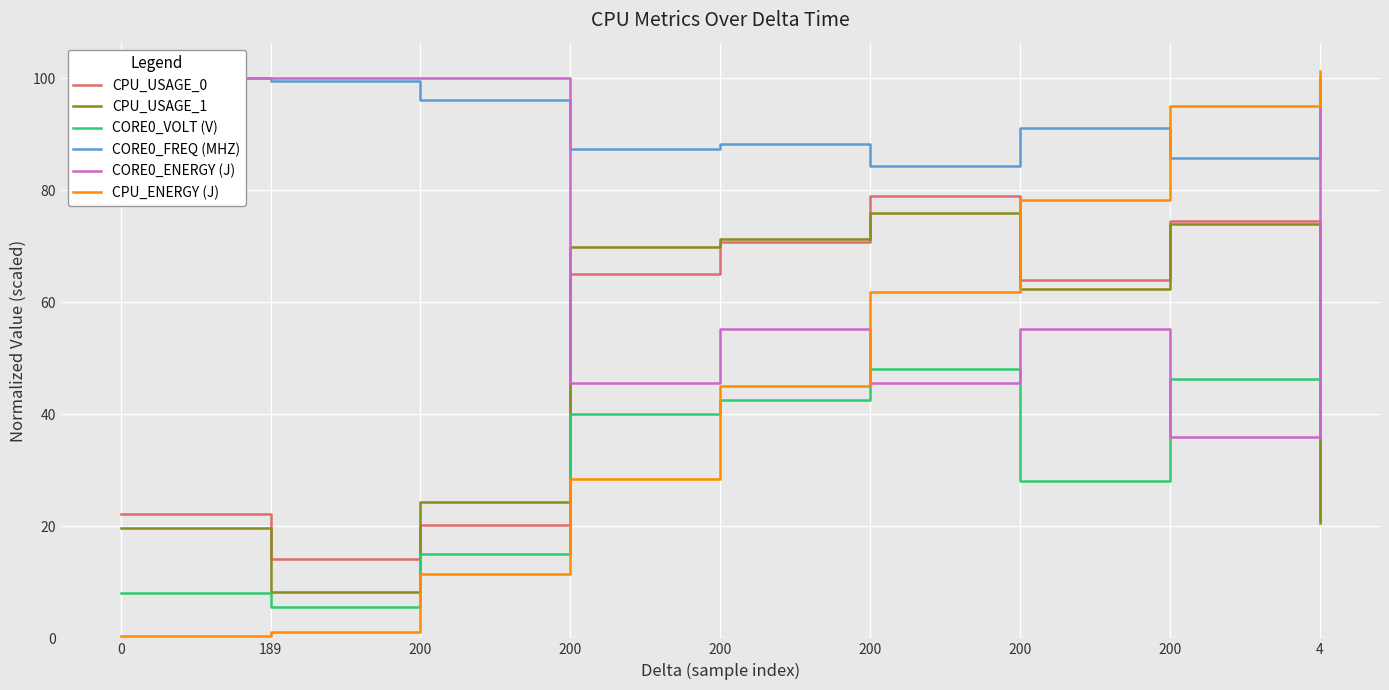

Where is the first local minimum for CORE0_FREQ (MHZ)?

200